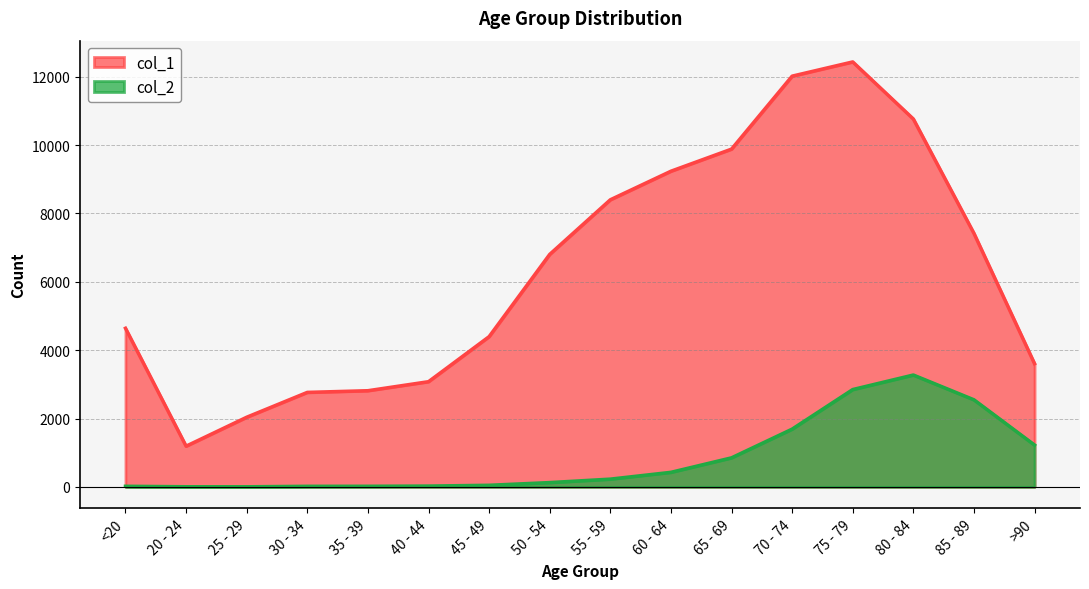

What is the greatest value displayed?

12434